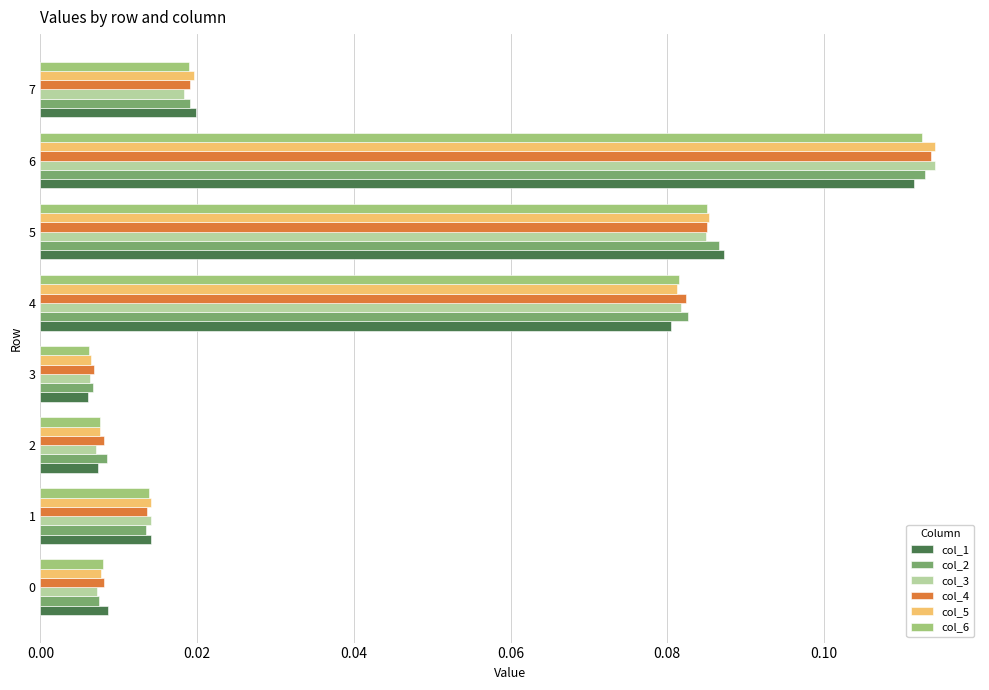

Which label corresponds to the largest value in the chart?

6